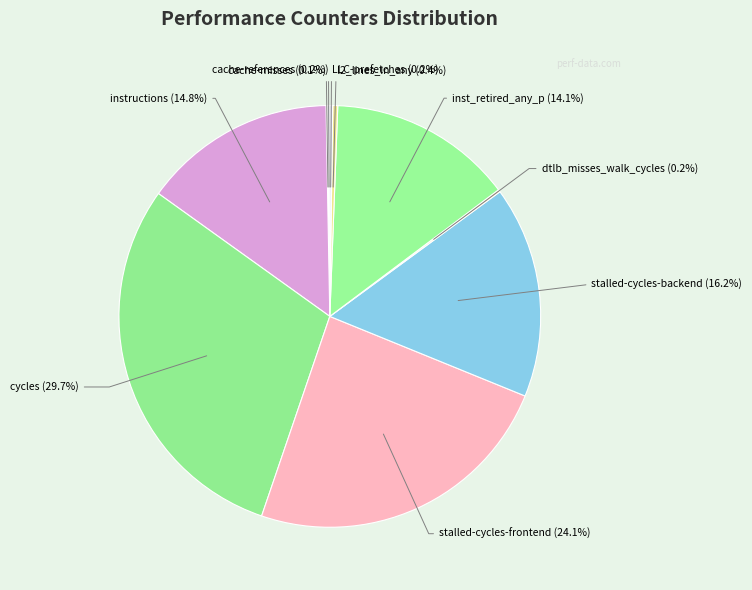

Which has a higher value, cycles or l2_lines_in_any?

cycles